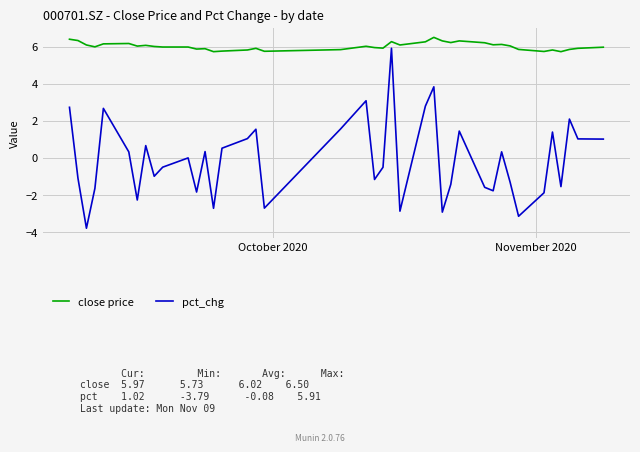

True or false: close price and pct_chg cross at least once.

False